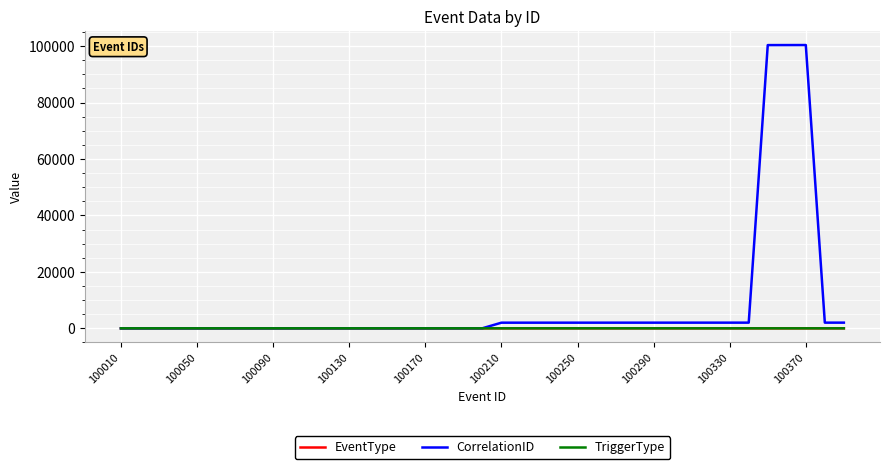

Which series has the largest range (max minus min)?

CorrelationID